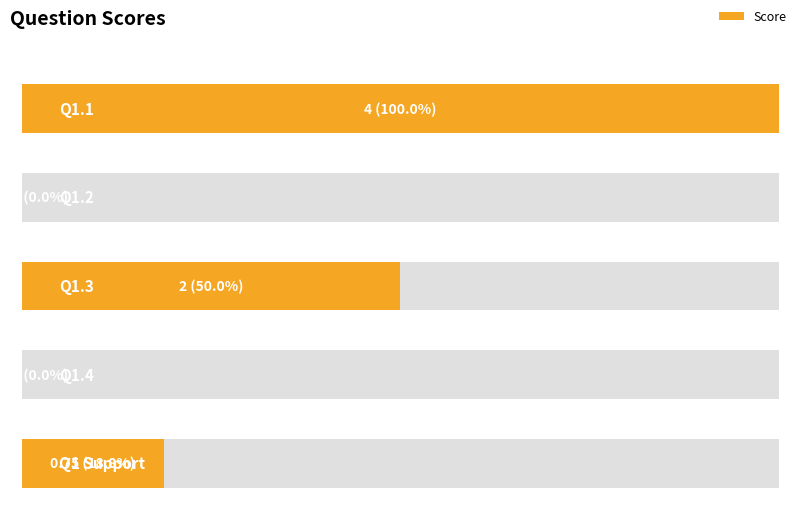

List the labels in order of value, largest first.

Q1.1, Q1.3, Q1 Support, Q1.2, Q1.4